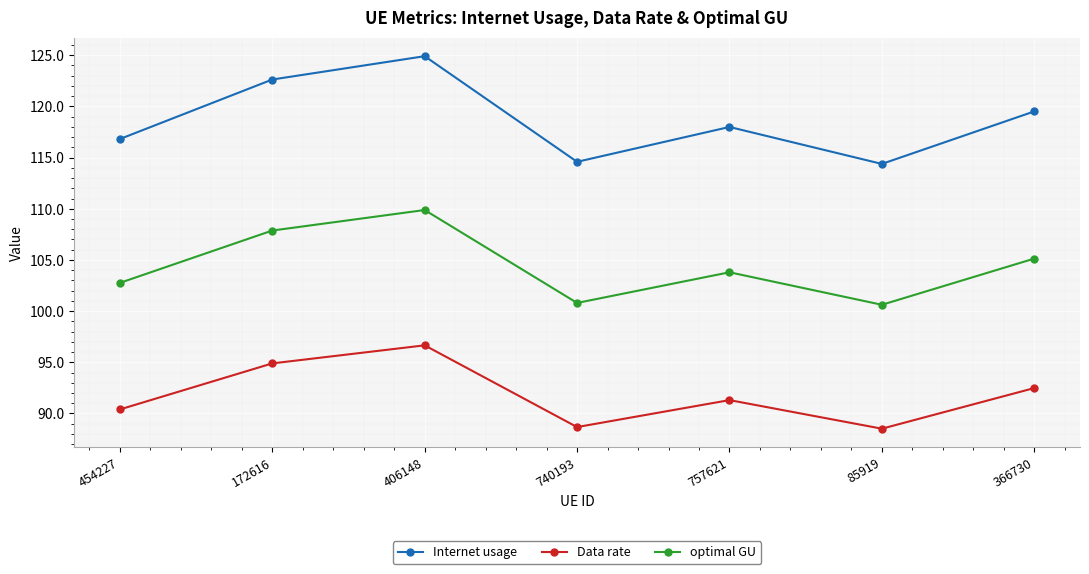

What are all the series names shown in the legend?

Internet usage, Data rate, optimal GU